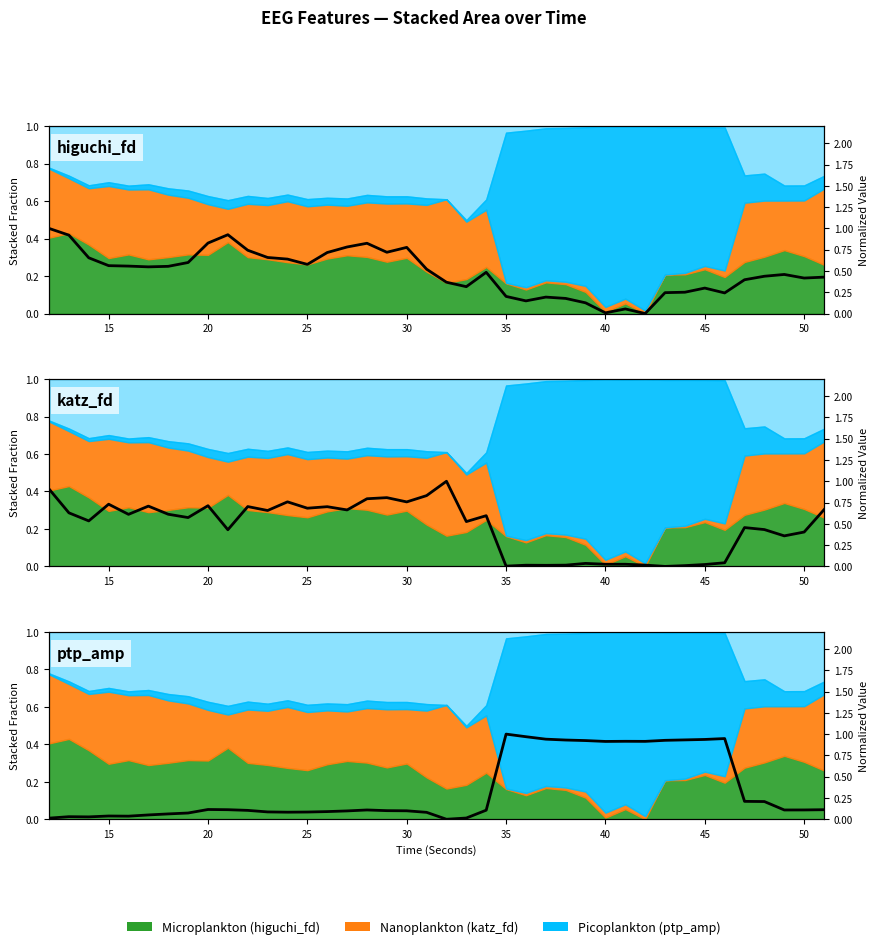

How many interior local valleys does the ptp_amp series have?

7